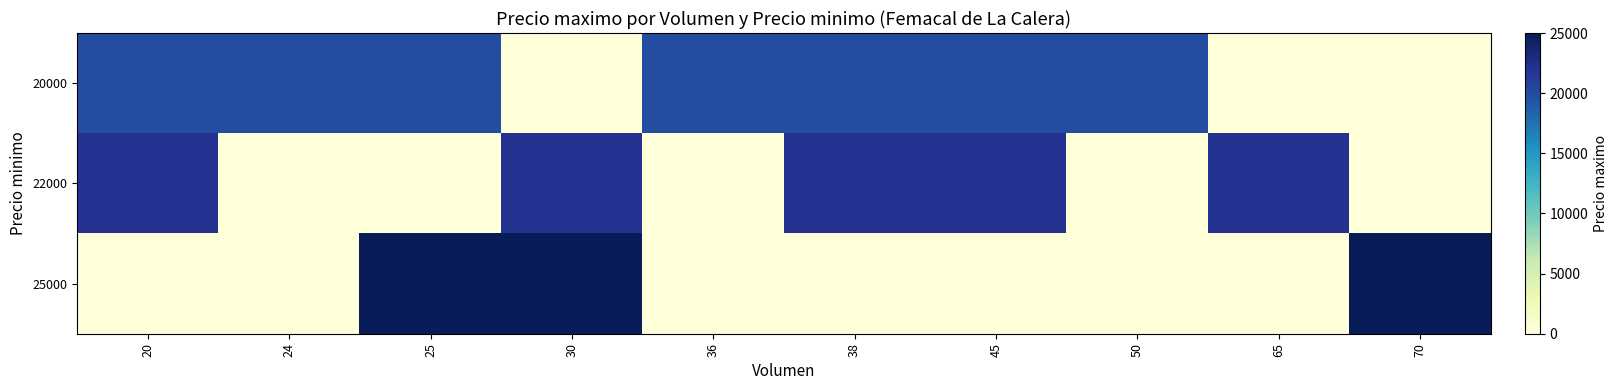

Reading right to left, transcribe all the data shown in this chart.

row_0: 0	0	20000	20000	20000	20000	0	20000	20000	20000
row_1: 0	22000	0	22000	22000	0	22000	0	0	22000
row_2: 25000	0	0	0	0	0	25000	25000	0	0